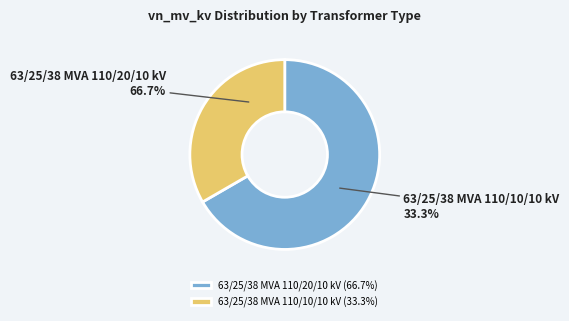

Which category has the smallest portion of the pie?

63/25/38 MVA 110/10/10 kV